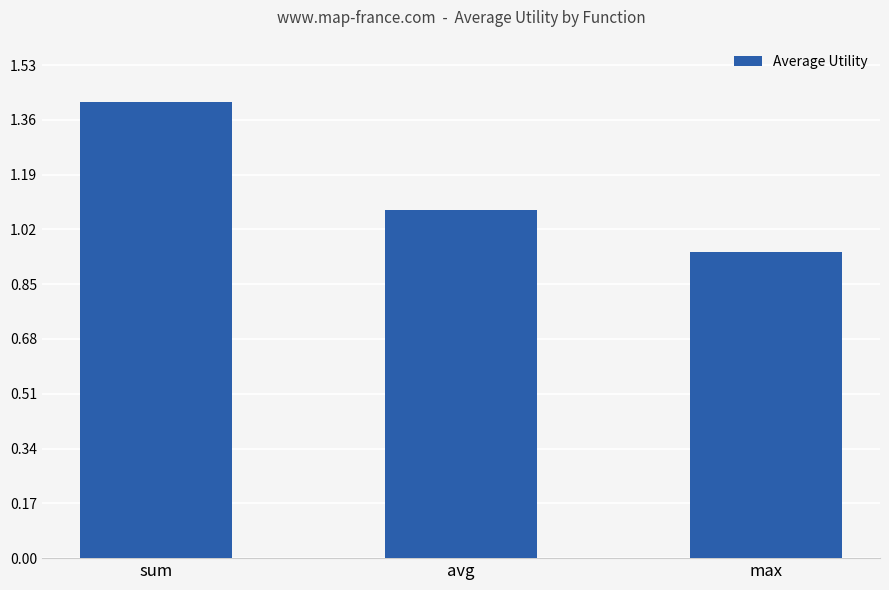

What is the change in value from sum to avg?

-0.3